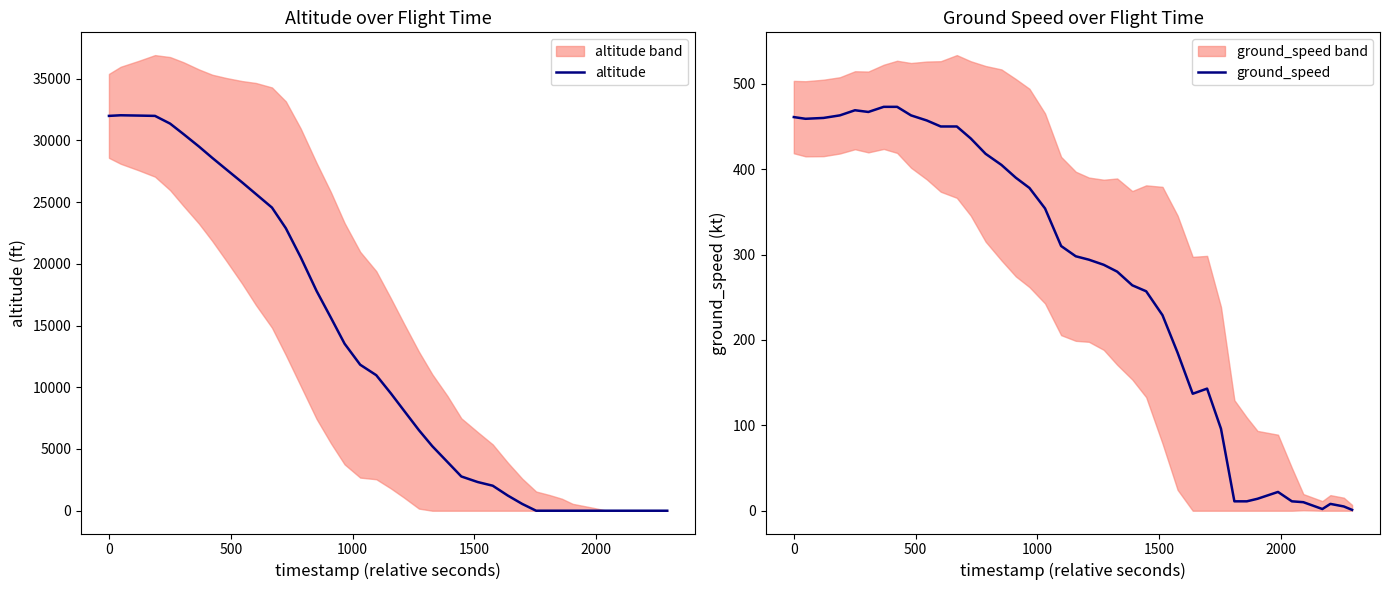

What are all the series names shown in the legend?

altitude, ground_speed